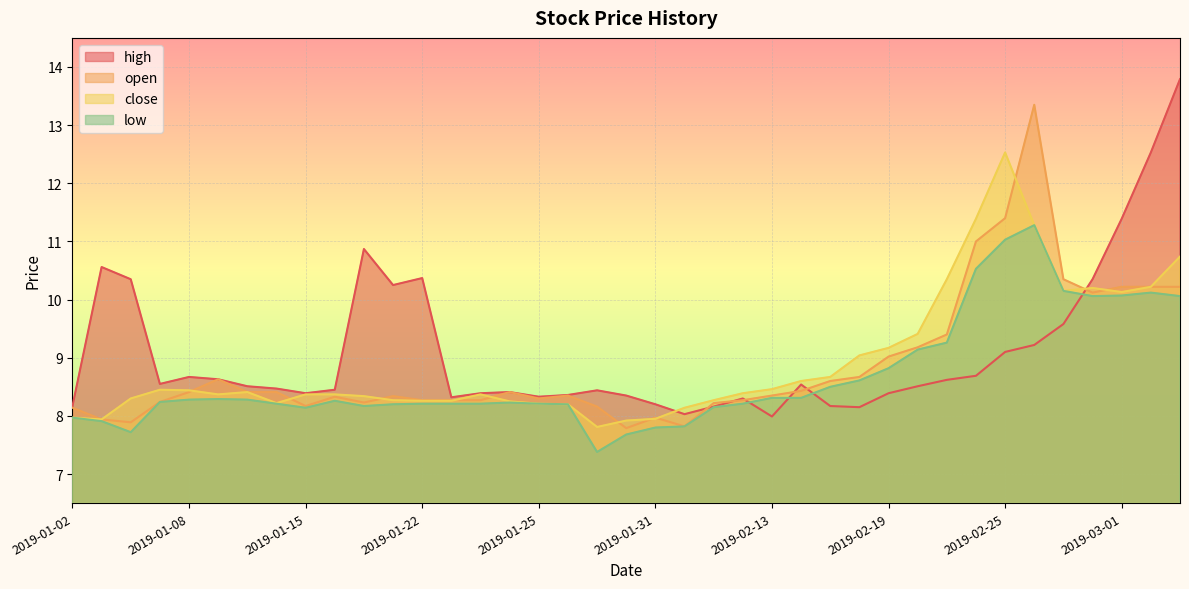

Between 2019-03-01 and 2019-01-18, which is larger?

2019-03-01